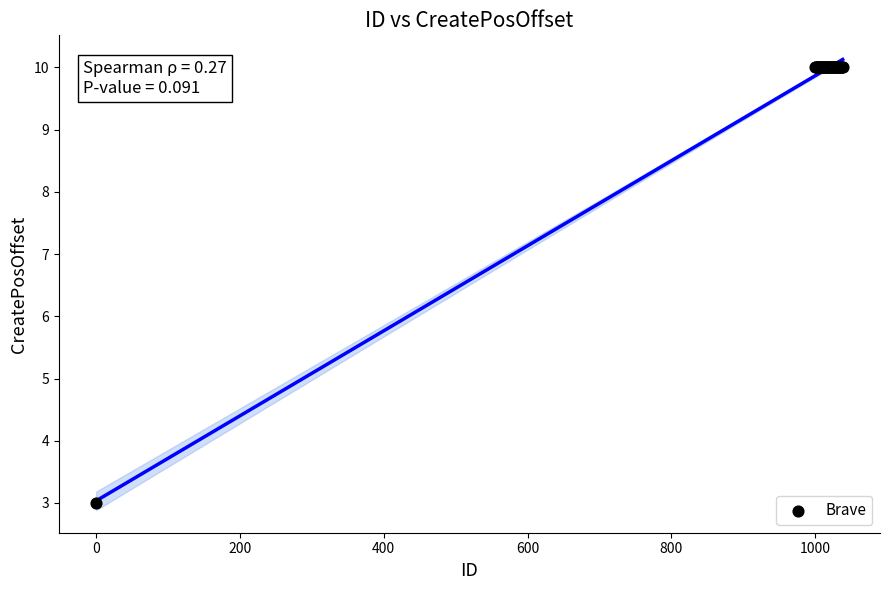

What Y value in the scatter plot is closest to 6?

3